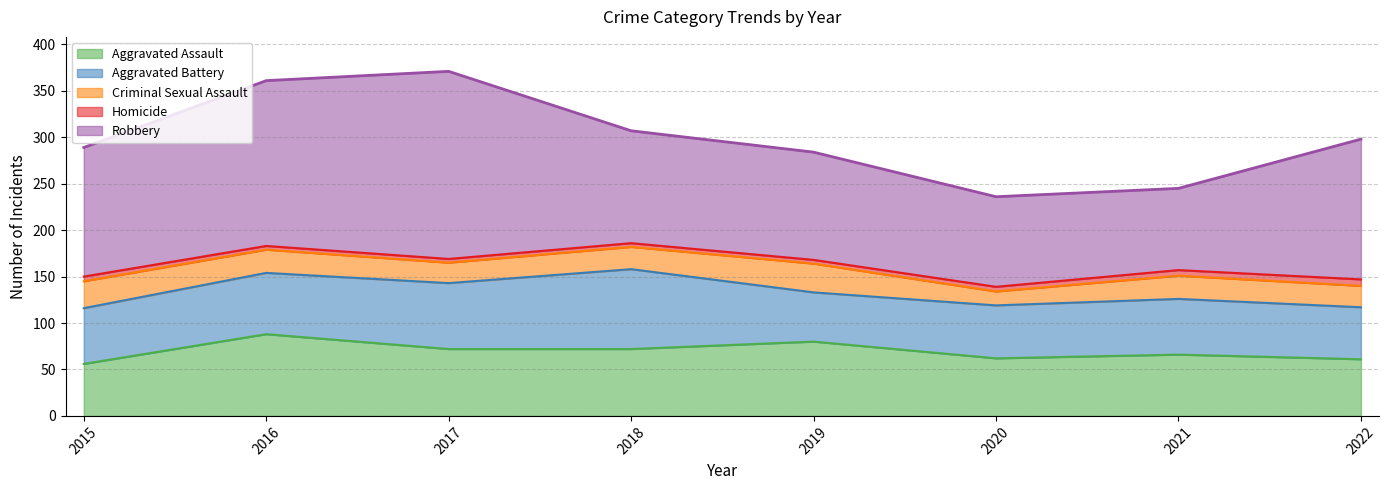

What are all the series names shown in the legend?

Aggravated Assault, Aggravated Battery, Criminal Sexual Assault, Homicide, Robbery